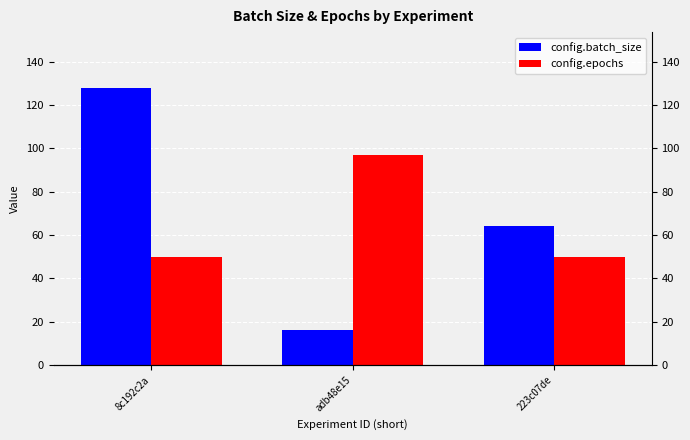

What is the label of the 3rd bar from the right?

8c192c2a